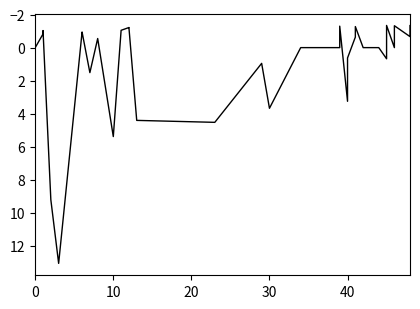

Is it true that the value at 11 is -1.9?

False